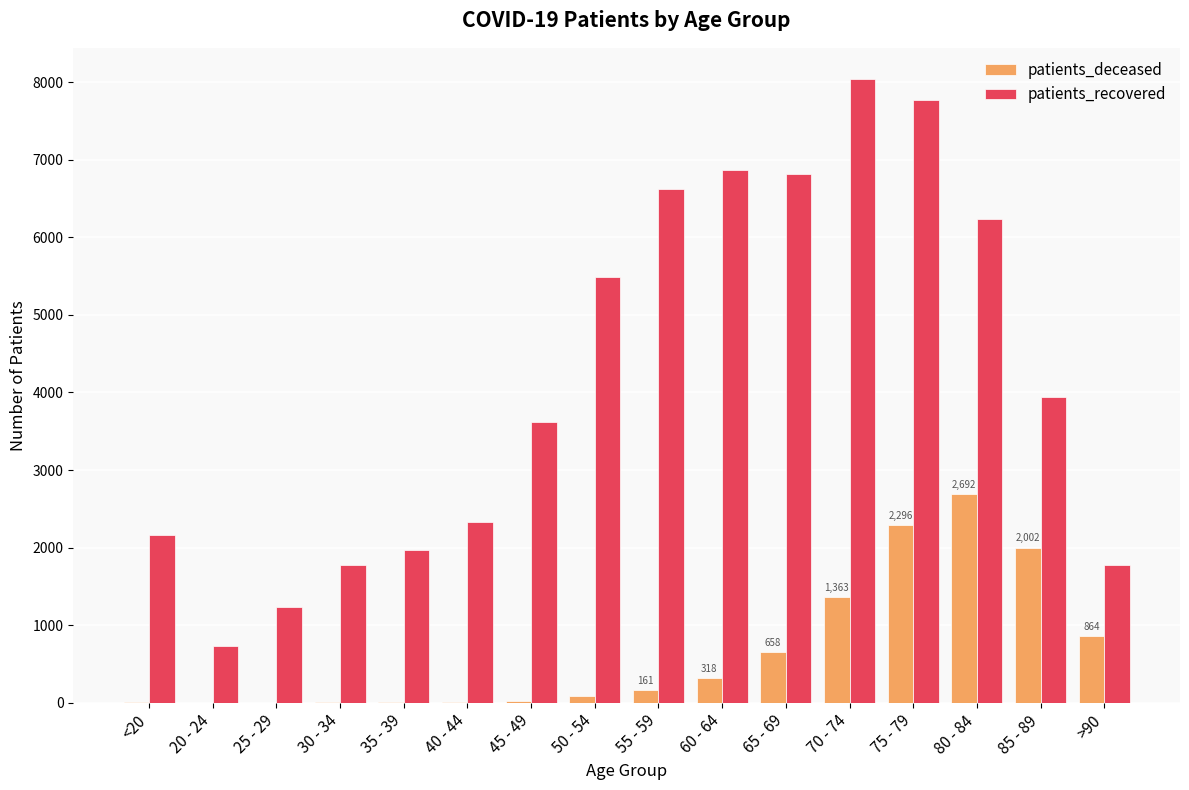

The value of patients_recovered at 65 - 69 is 11994. True or false?

False